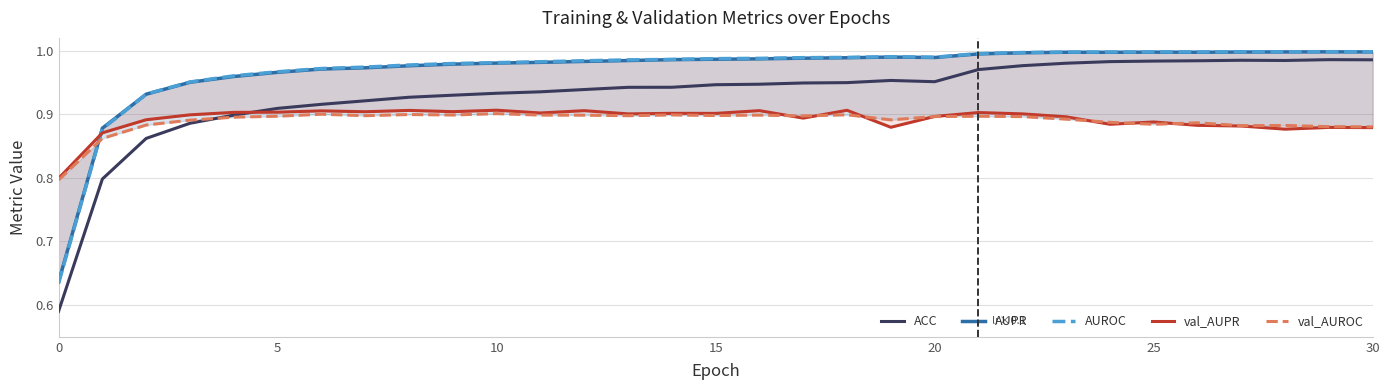

True or false: val_AUROC has a value of 0.2 at 0.

False